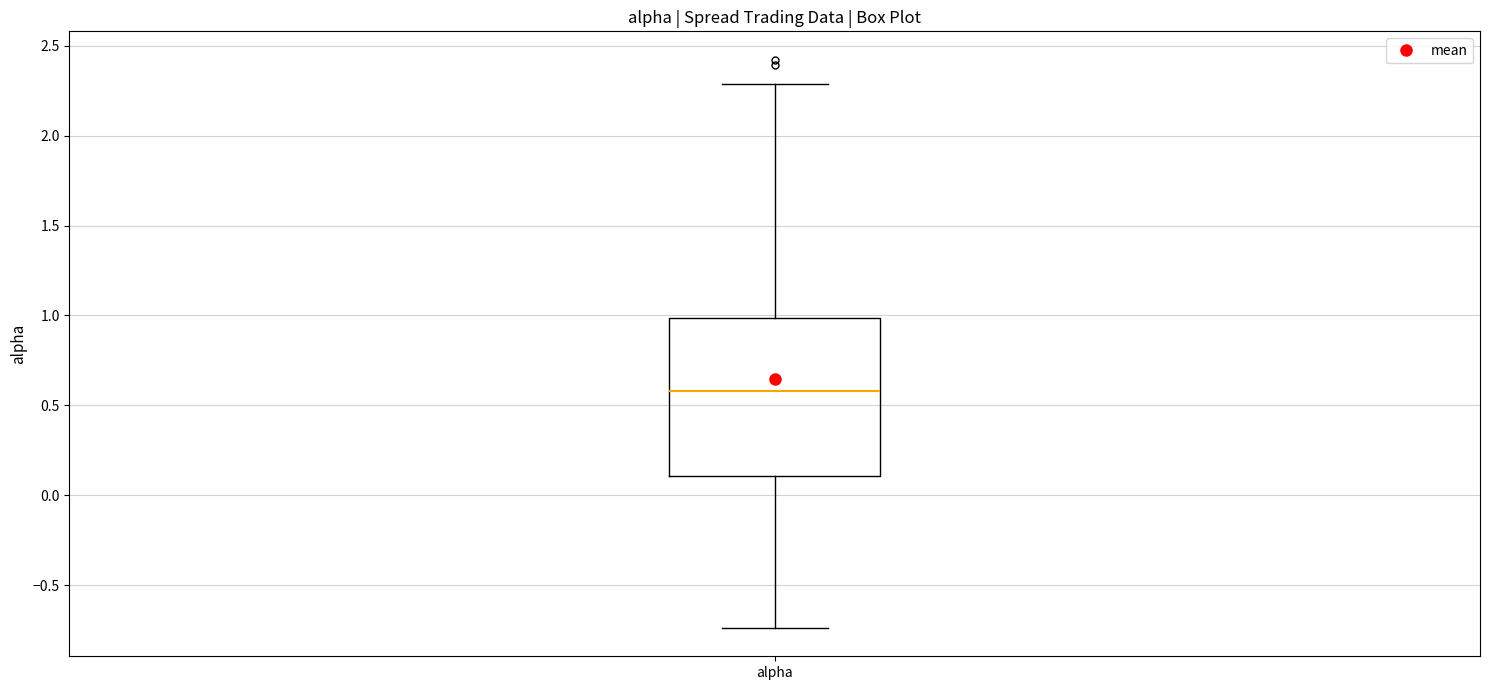

Read this box plot against the y-axis: the position of the median line, the range covered by the box, and the ends of both whiskers. The values are not printed on the chart, so give them approximately, as read against the axis.

median 0.60, box 0.10 to 1.00, whiskers -0.75 to 2.30